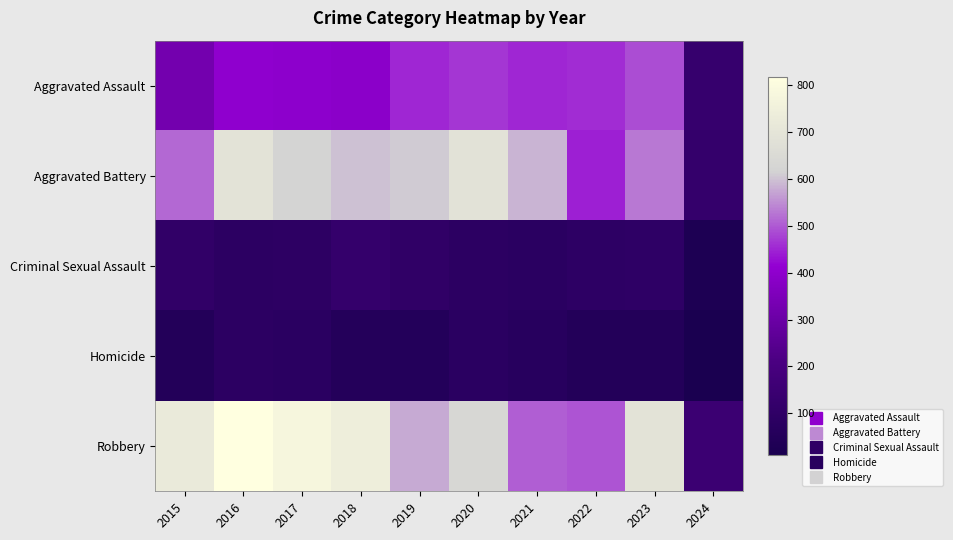

Between 2023 and 2016, which is larger?

2023